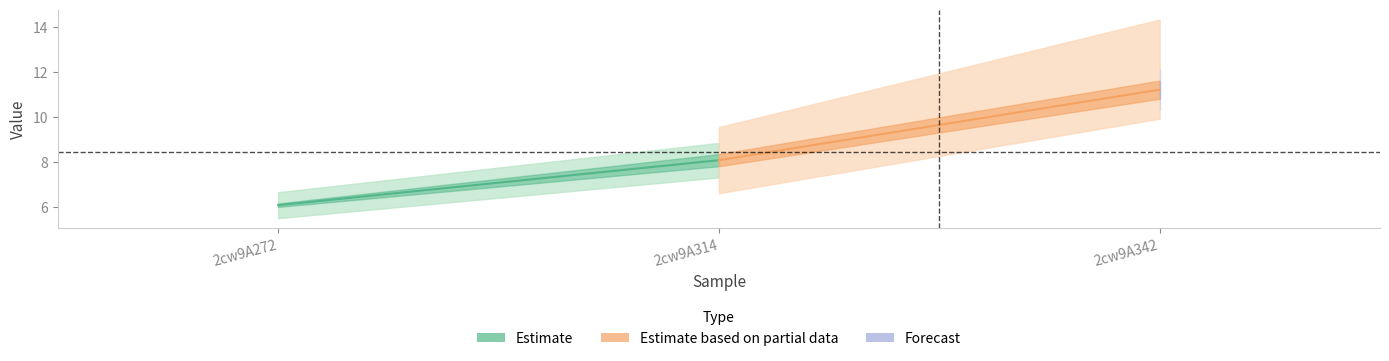

What is the total value across all series at 2cw9A342?

22.5